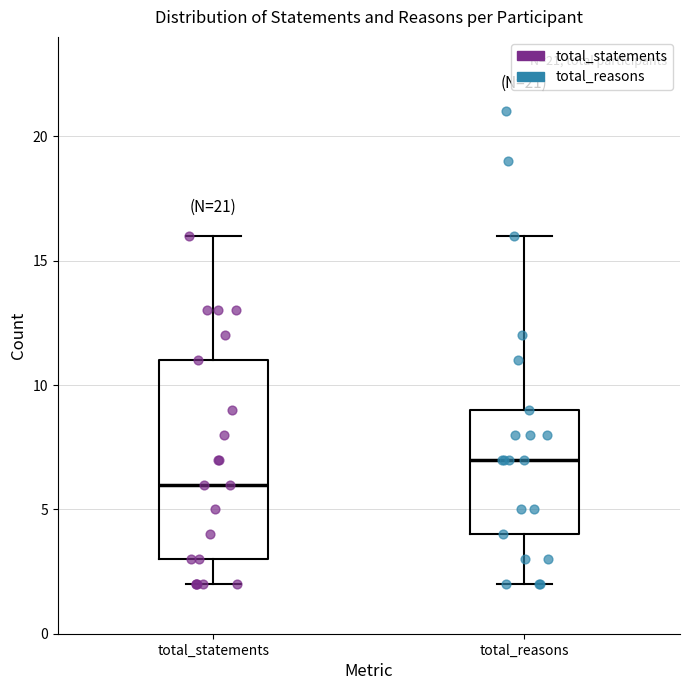

Which box has the highest median line?

total_reasons